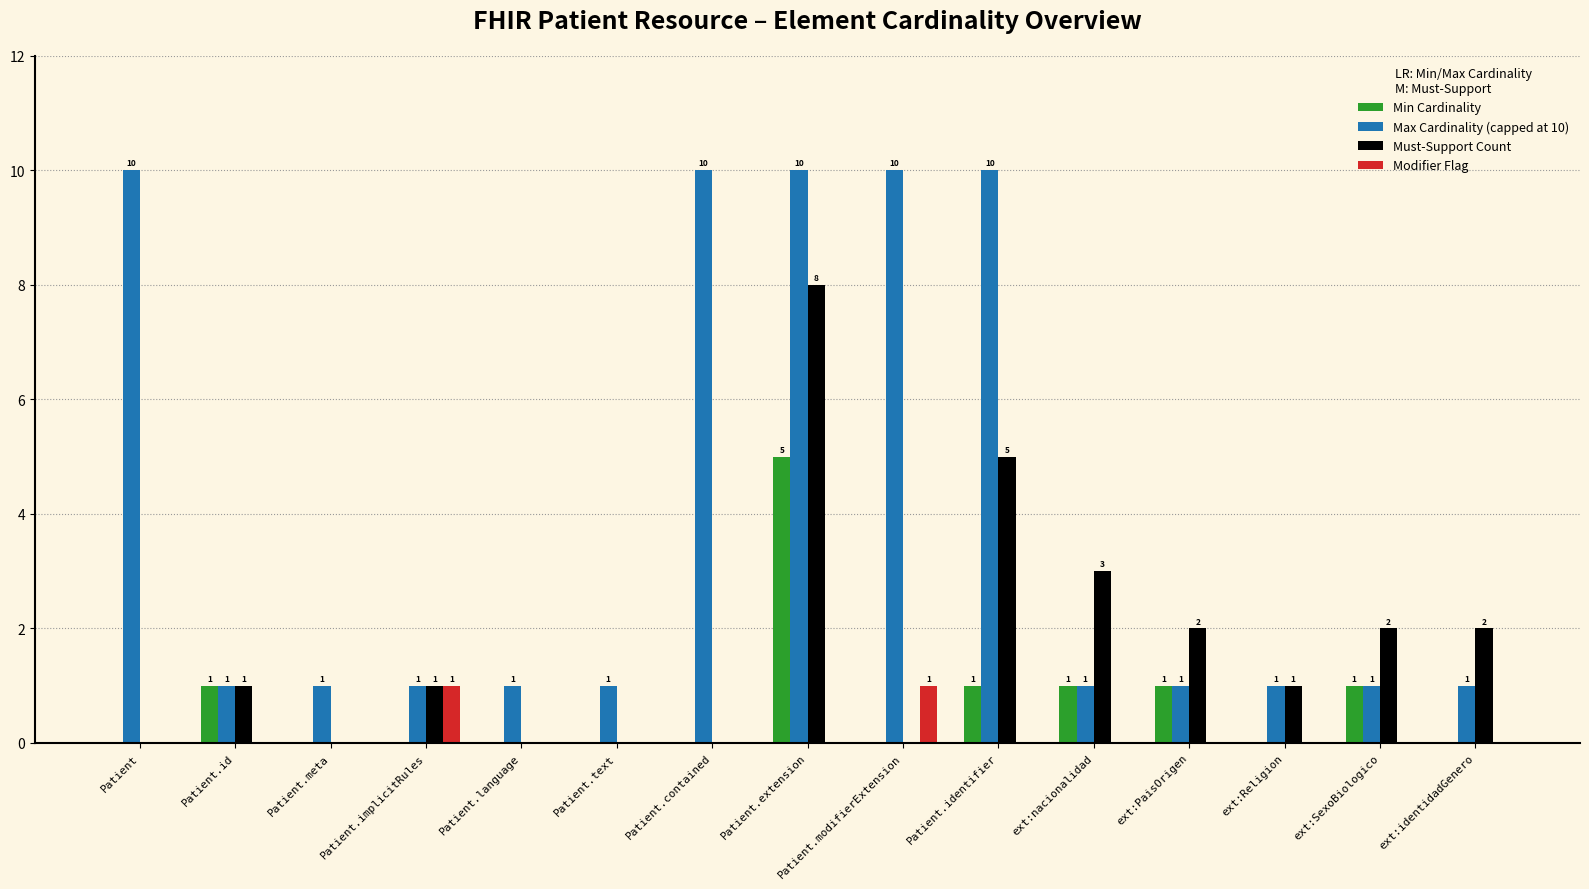

Reading left to right, what are all the values shown in this chart?

Min Cardinality: 0	1	0	0	0	0	0	5	0	1	1	1	0	1	0
Max Cardinality (capped at 10): 10	1	1	1	1	1	10	10	10	10	1	1	1	1	1
Must-Support Count: 0	1	0	1	0	0	0	8	0	5	3	2	1	2	2
Modifier Flag: 0	0	0	1	0	0	0	0	1	0	0	0	0	0	0